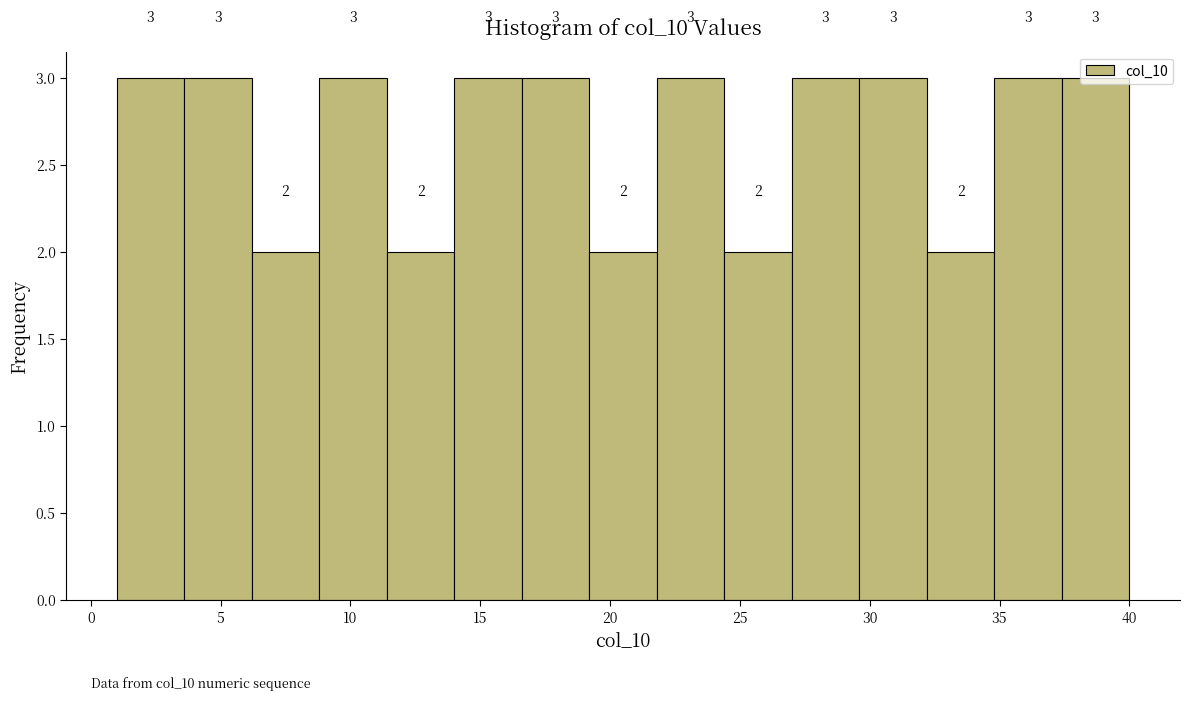

Reading left to right, list every bar in this chart as the range it spans on the x-axis followed by its height. The bar edges are not printed on the chart, so give them approximately, as read against the axis.

1.0 to 3.6: 3
3.6 to 6.2: 3
6.2 to 8.8: 2
8.8 to 11.4: 3
11.4 to 14.0: 2
14.0 to 16.6: 3
16.6 to 19.2: 3
19.2 to 21.8: 2
21.8 to 24.4: 3
24.4 to 27.0: 2
27.0 to 29.6: 3
29.6 to 32.2: 3
32.2 to 34.8: 2
34.8 to 37.4: 3
37.4 to 40.0: 3